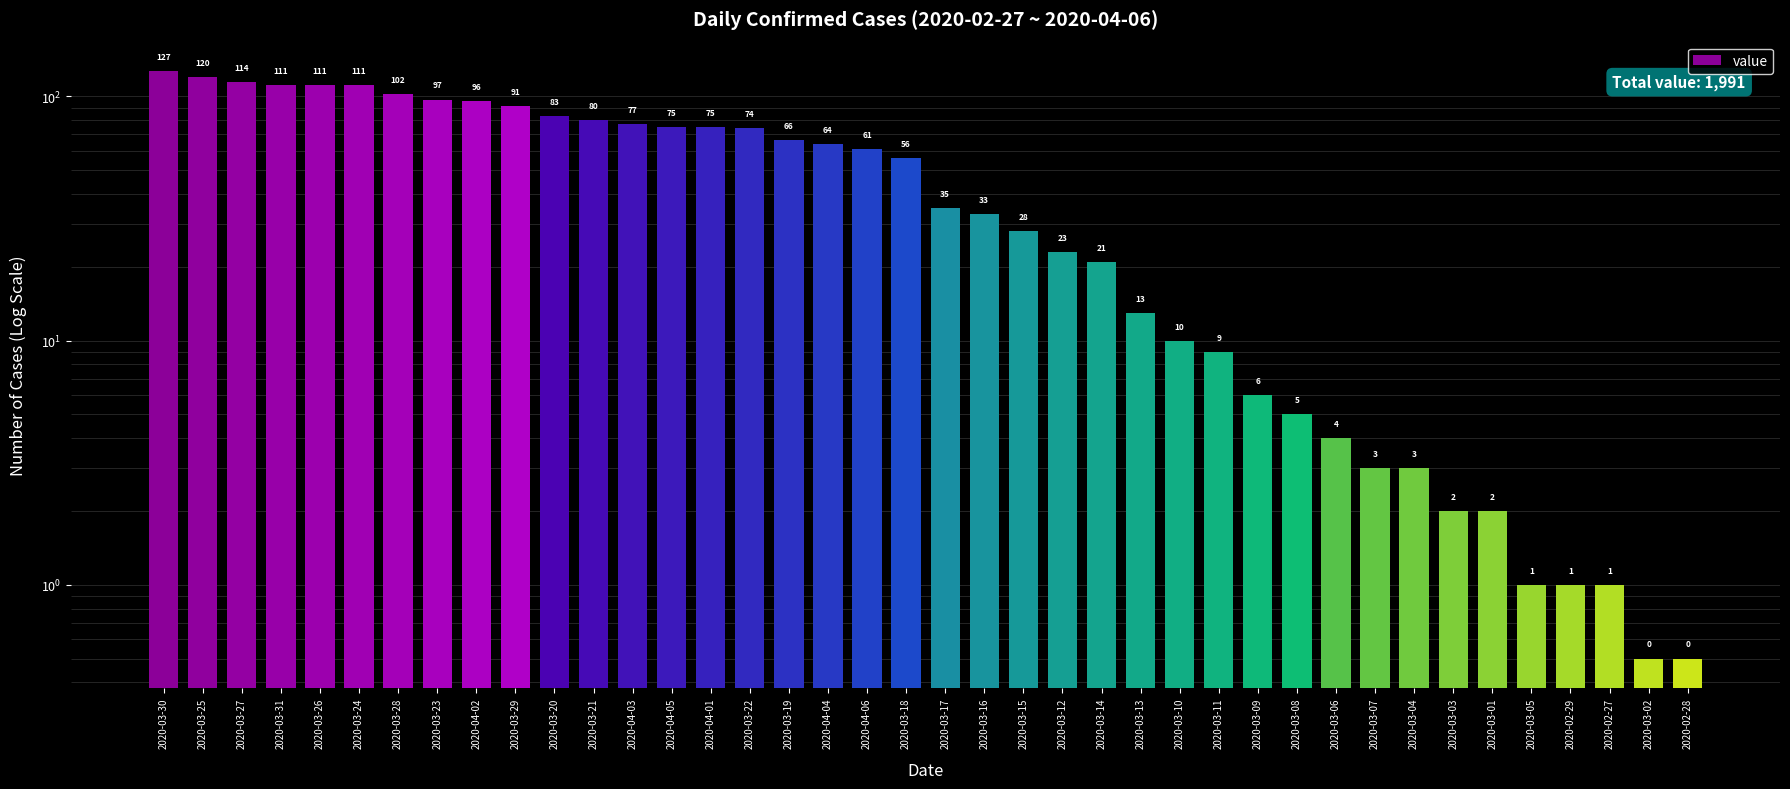

Does the chart contain any negative values?

No